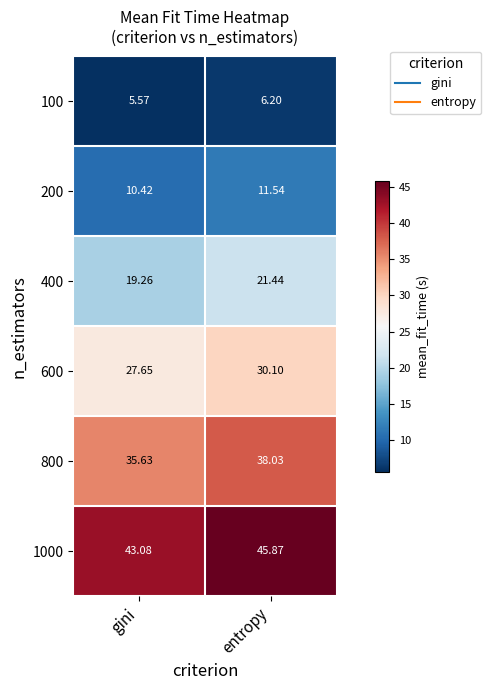

At which label does 200 first exceed 11?

entropy